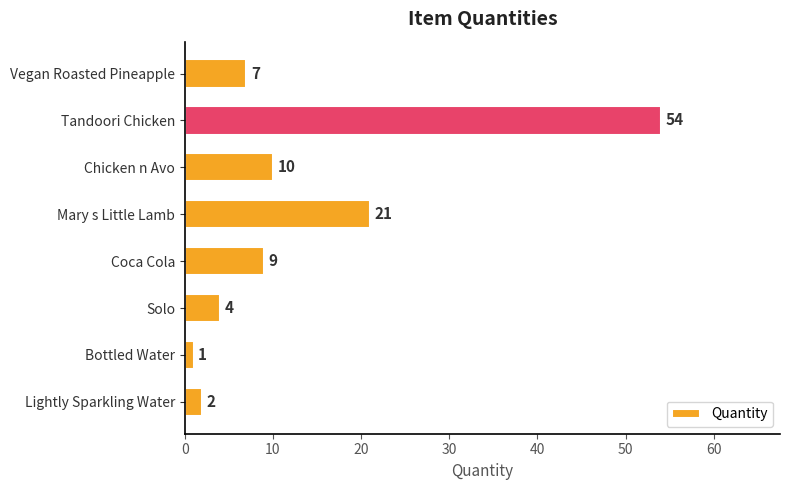

The value at Chicken n Avo is 6. True or false?

False